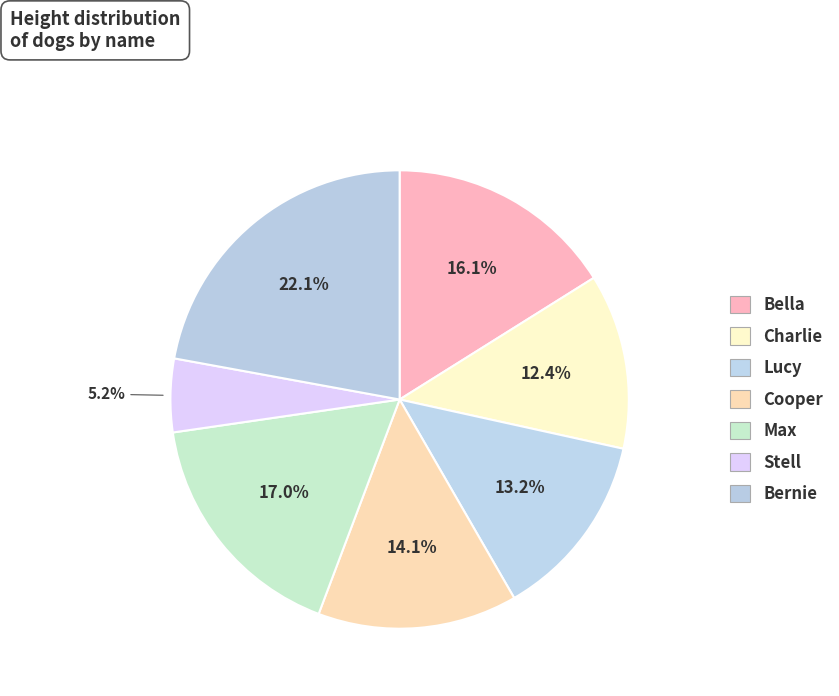

Which slice is the largest?

Bernie